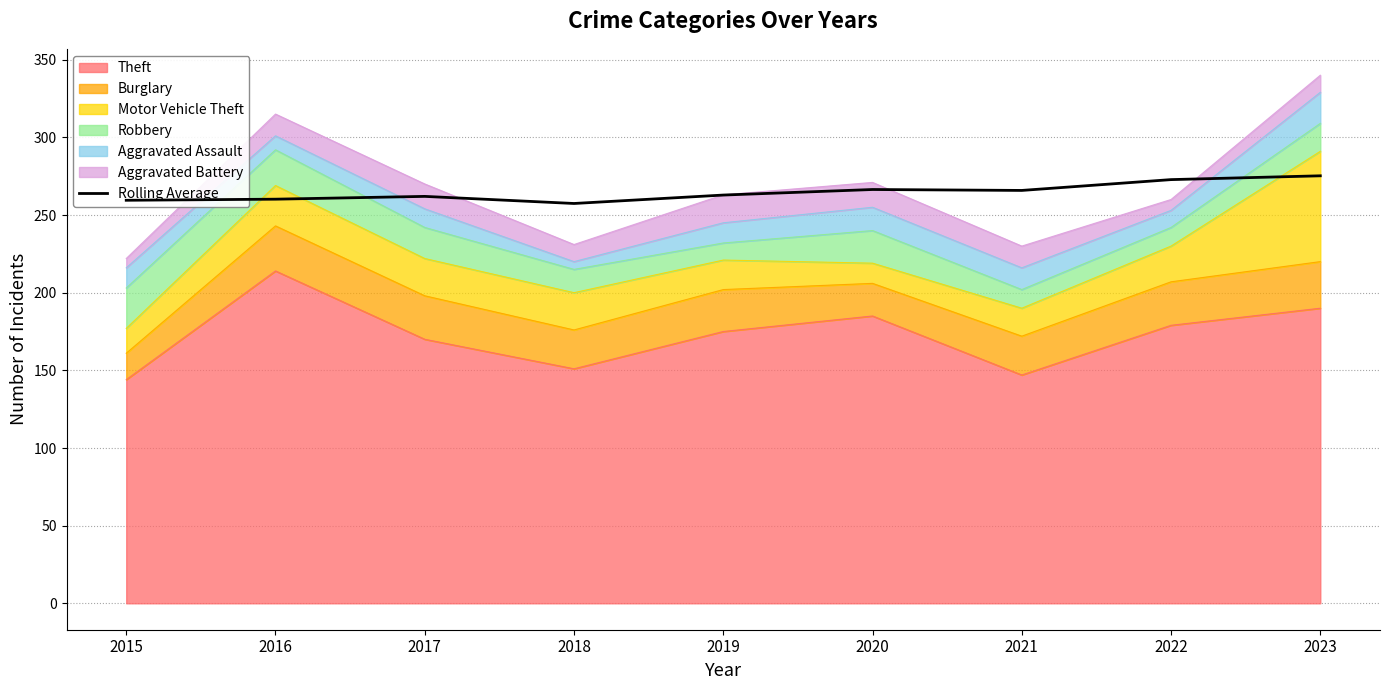

What is the greatest value displayed?

275.2